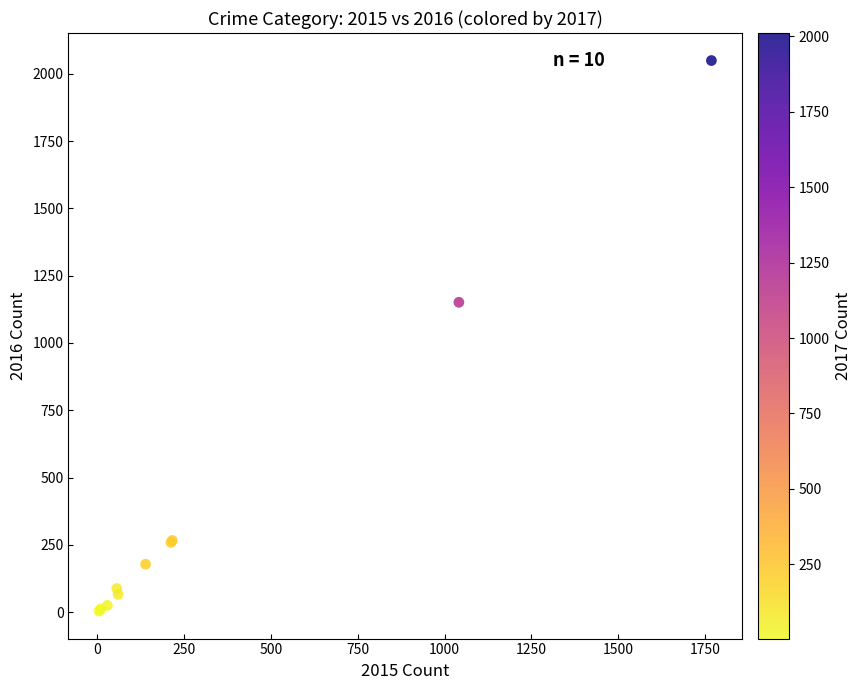

What Y value in the scatter plot is closest to 1026?

1151